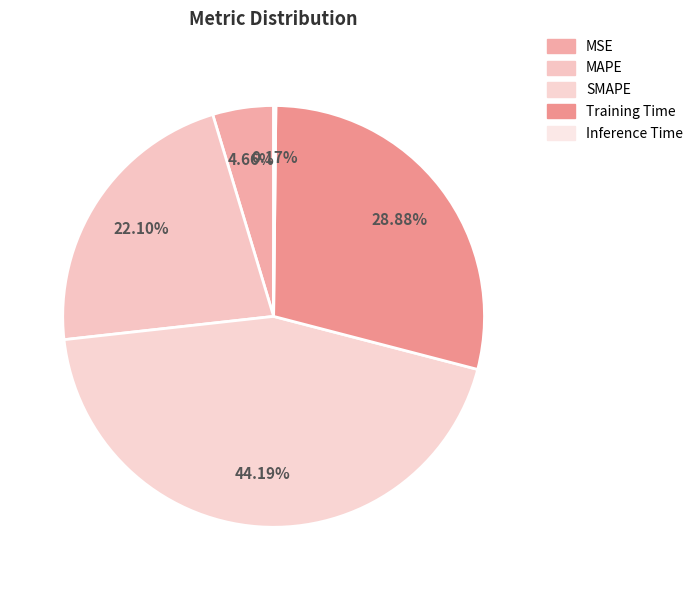

Is it true that SMAPE is 44% of the pie?

True